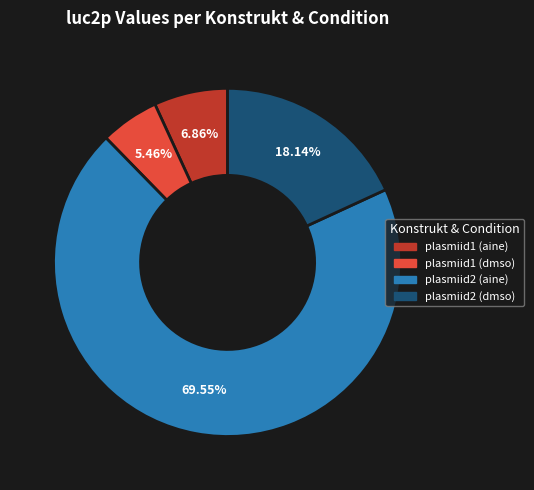

Which slice represents more than half of the pie?

plasmiid2 (aine)